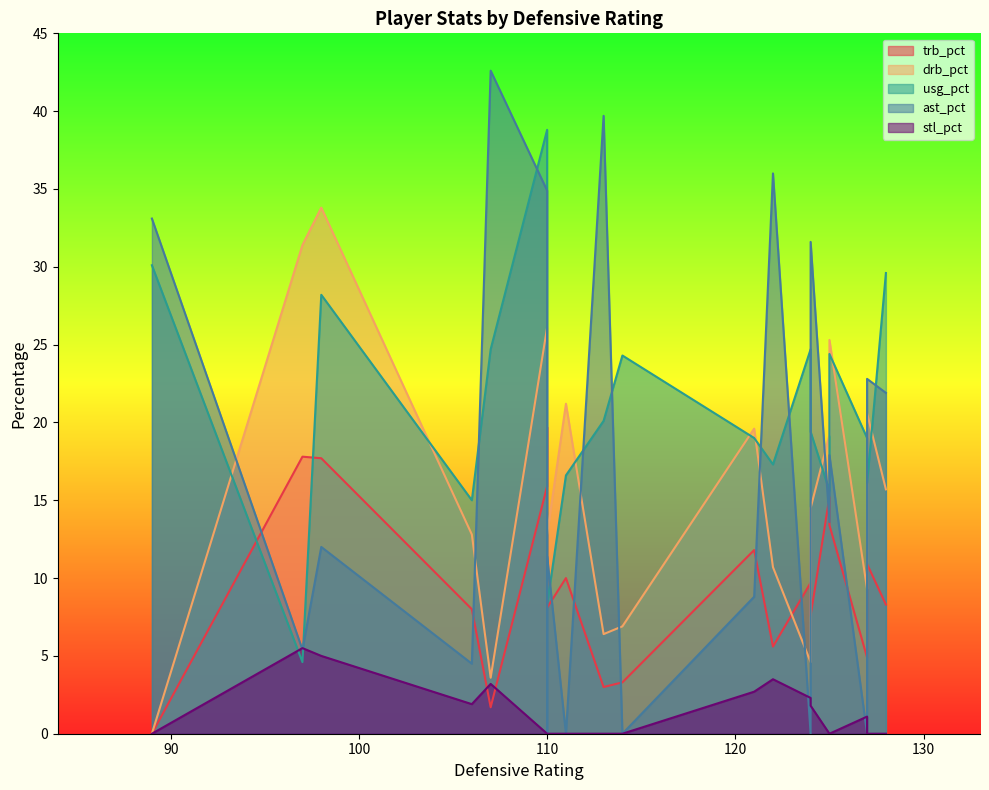

True or false: usg_pct and ast_pct intersect in this chart.

True